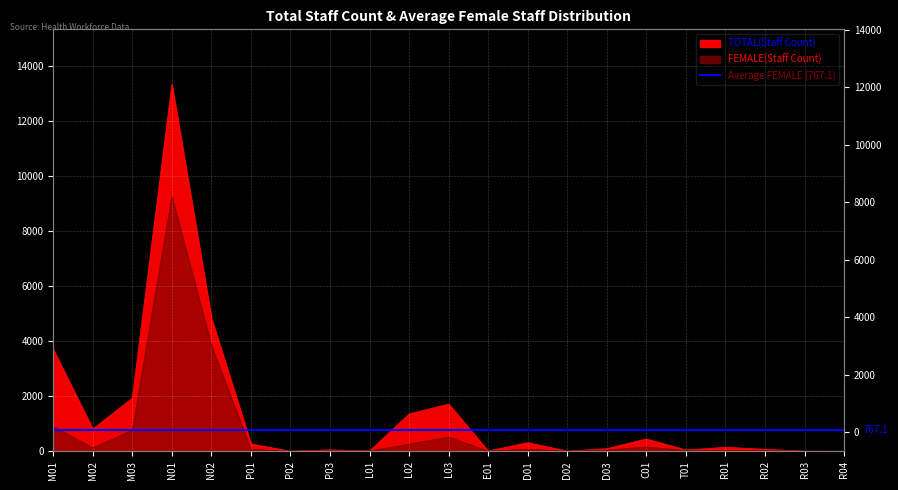

True or false: FEMALE and TOTAL intersect in this chart.

False